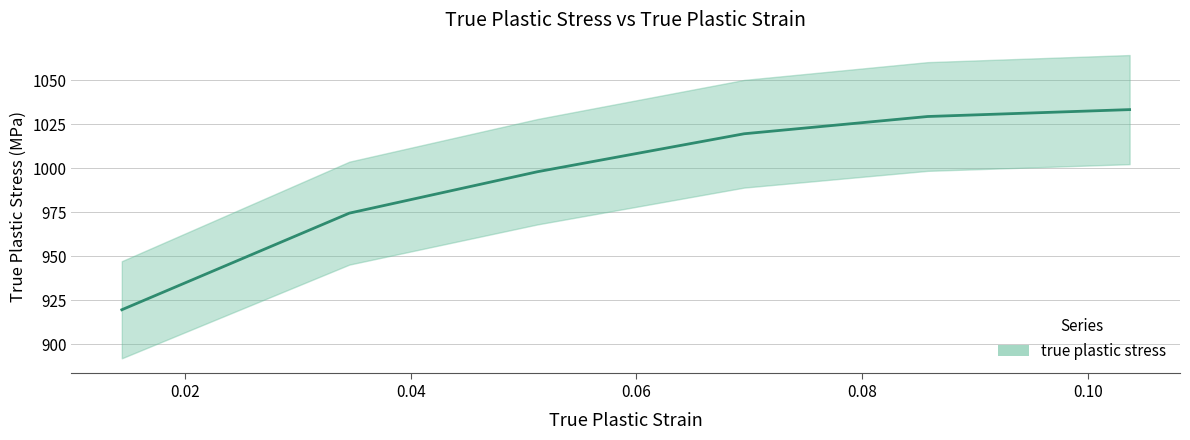

What is the sum of the values at 0.08 and 0.06?

2049.0